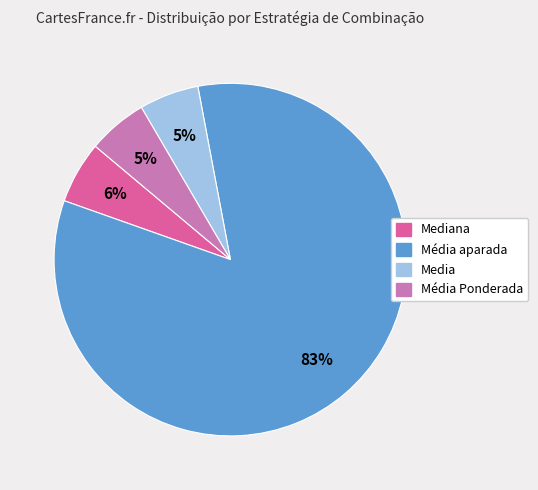

To the nearest percent, what is the average slice percentage?

25%